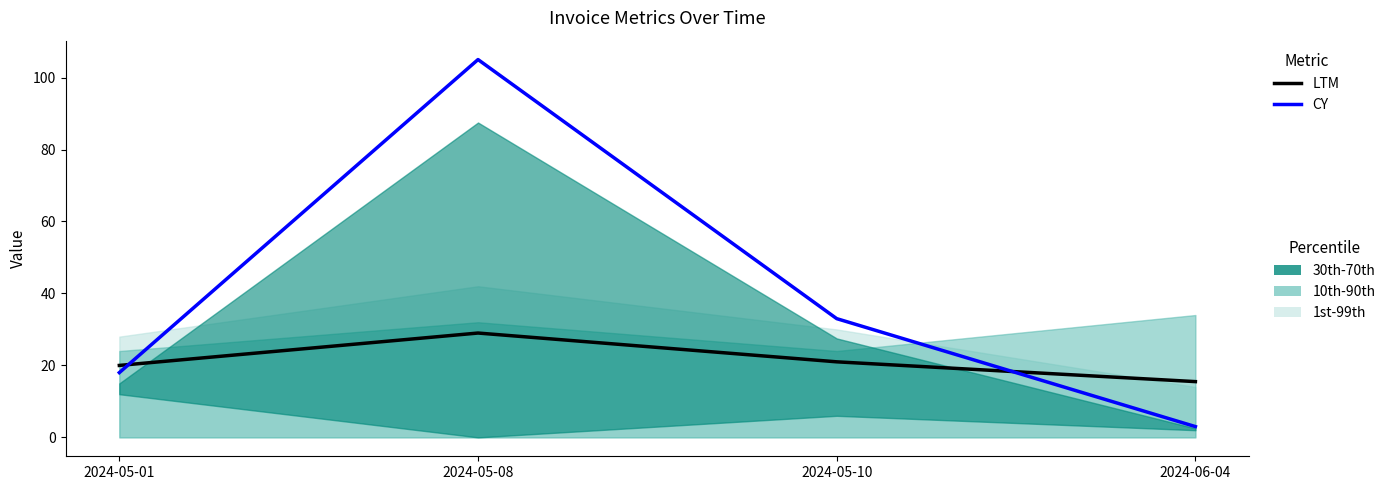

At how many categories does at least one series exceed 97?

1